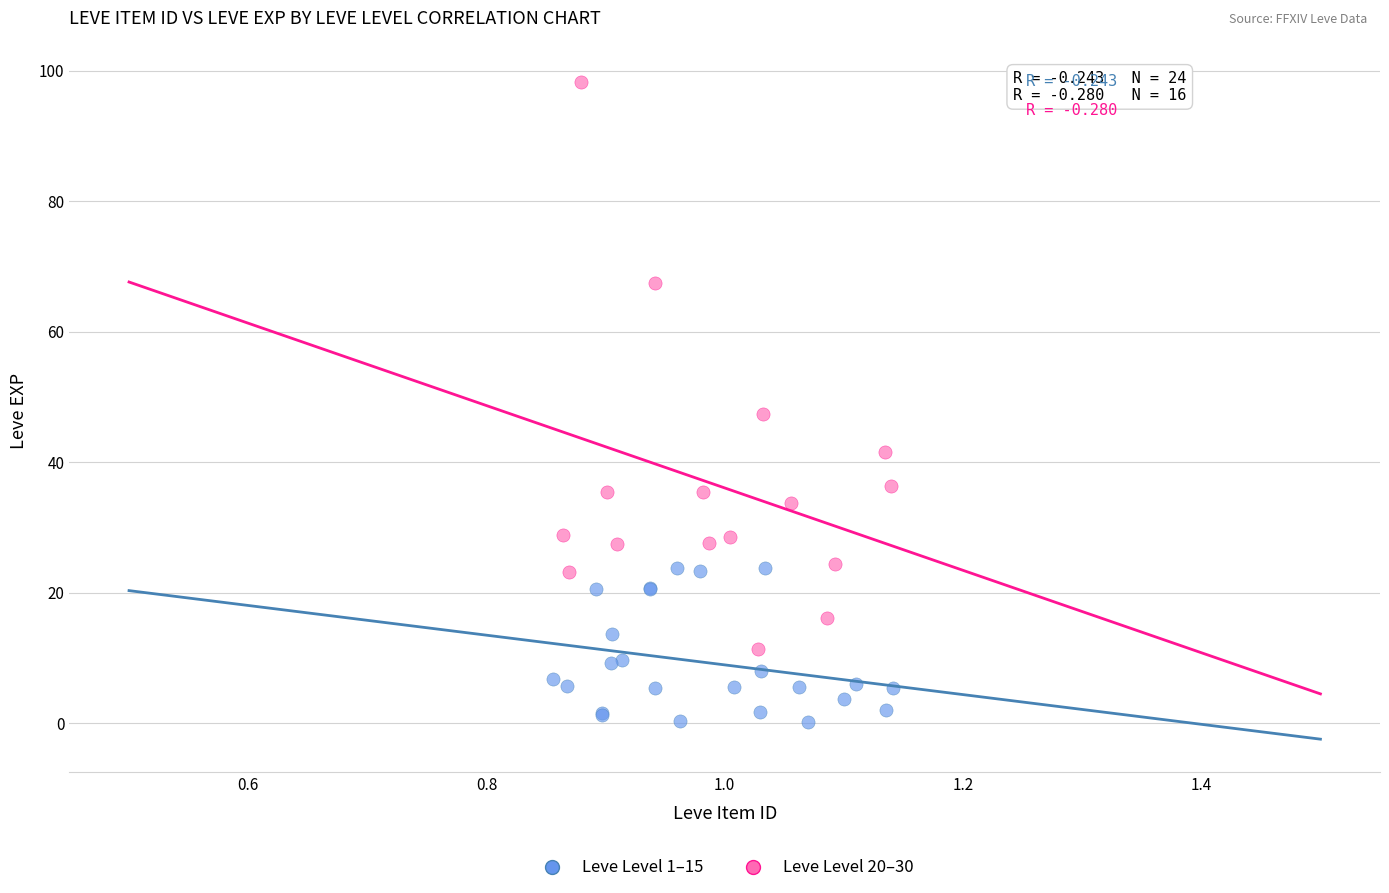

Which series reaches the maximum Y coordinate?

Leve Level 20–30